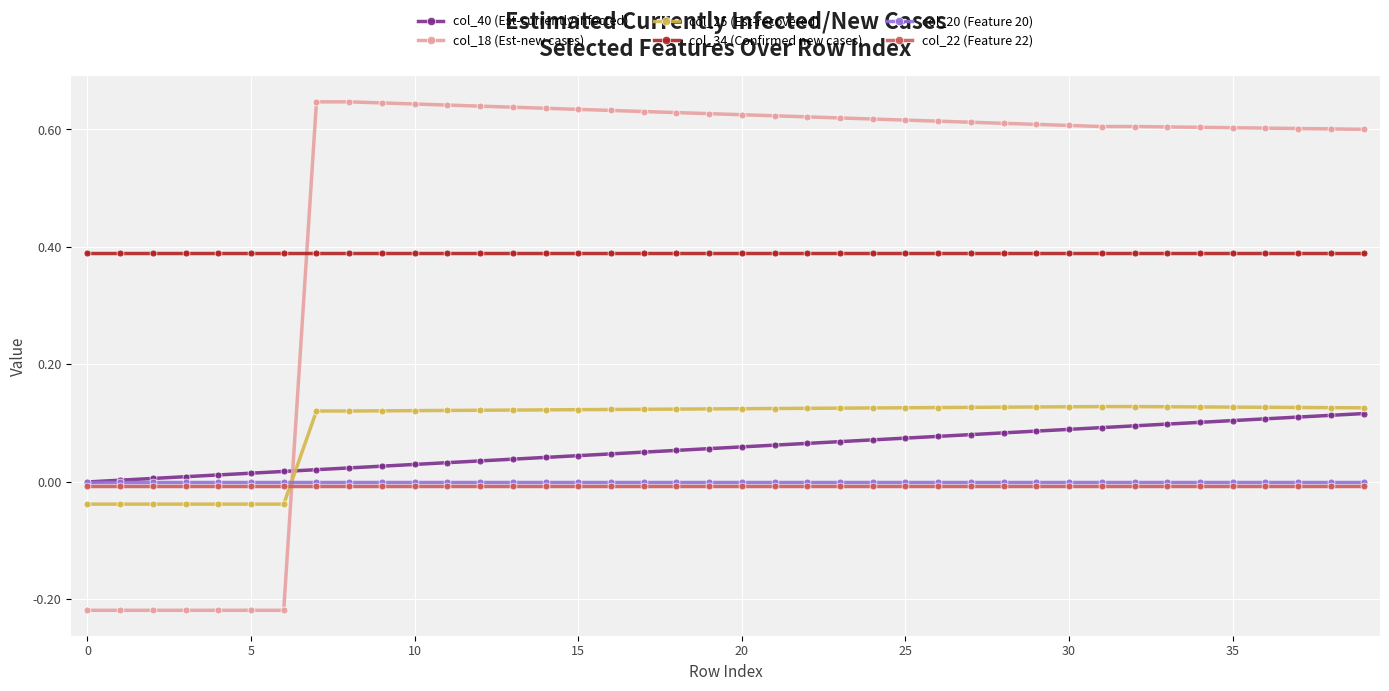

True or false: col_20 (Feature 20) and col_34 (Confirmed new cases) cross at least once.

False